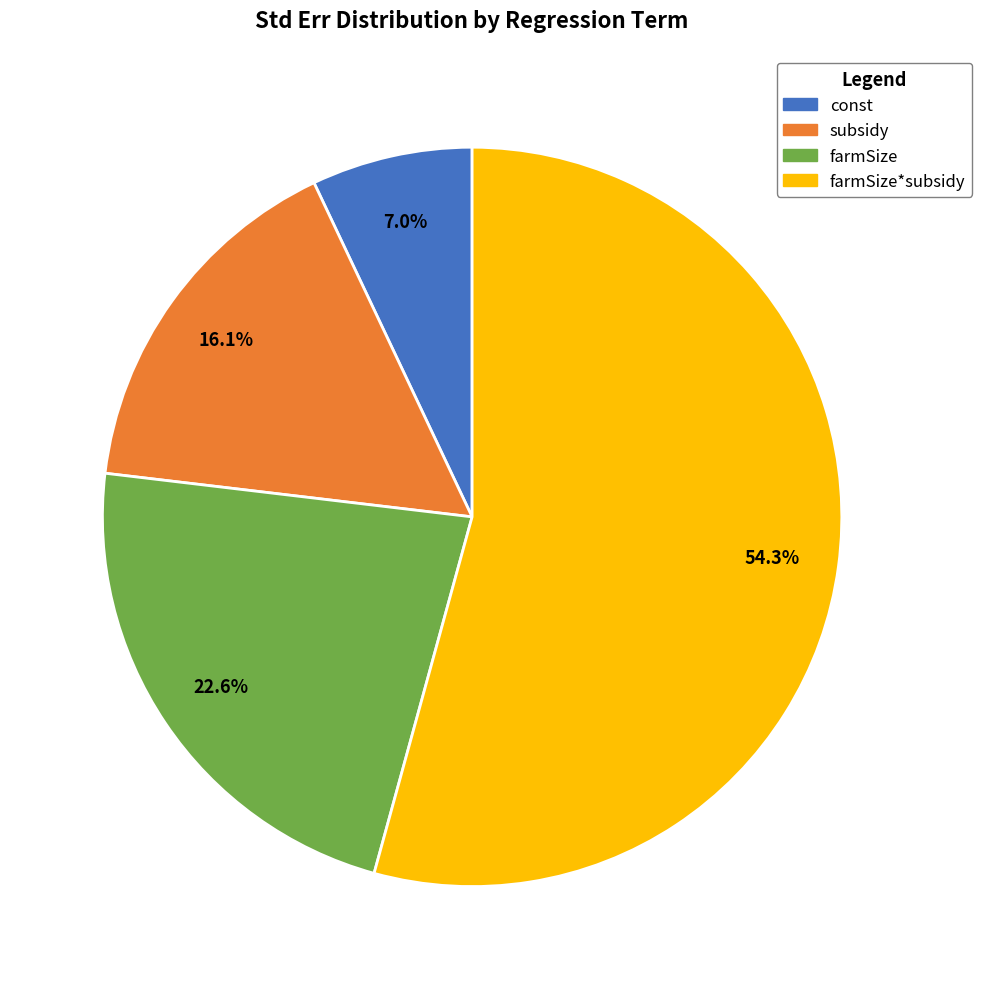

Does any single category account for the majority?

Yes